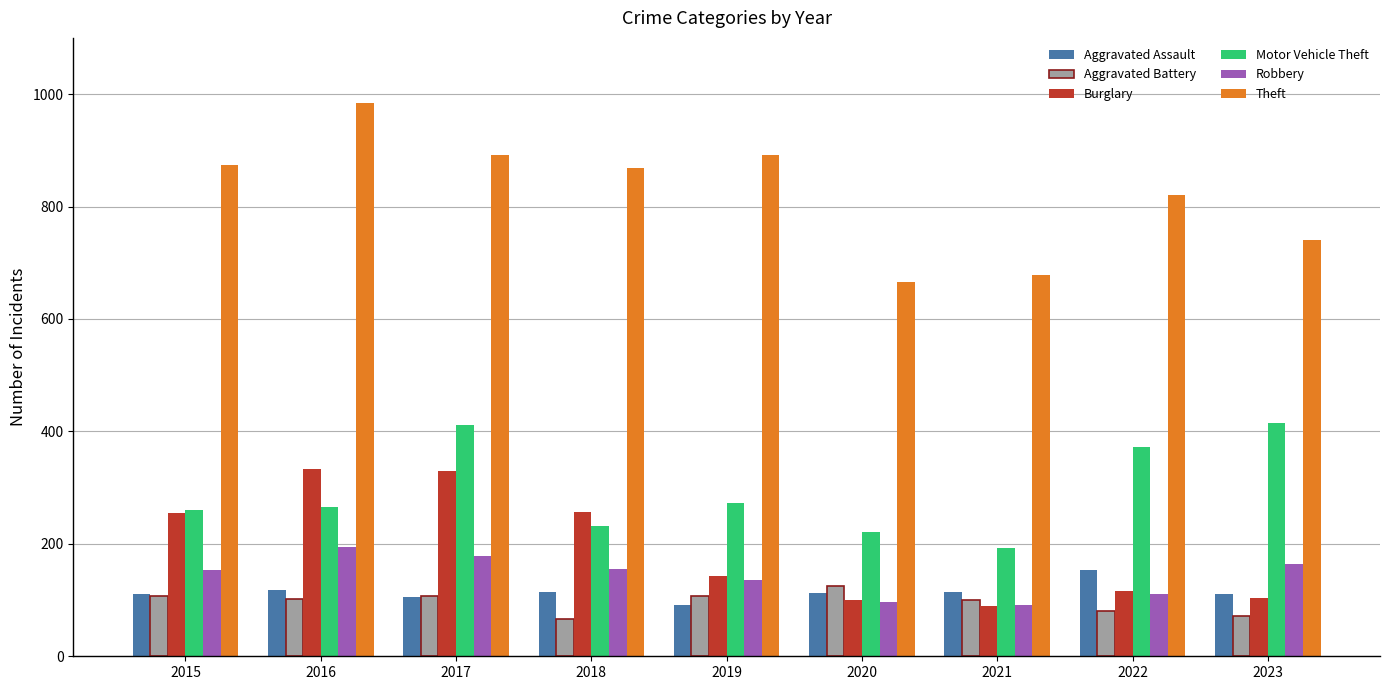

List the series in order of their peak value, highest first.

Theft, Motor Vehicle Theft, Burglary, Robbery, Aggravated Assault, Aggravated Battery